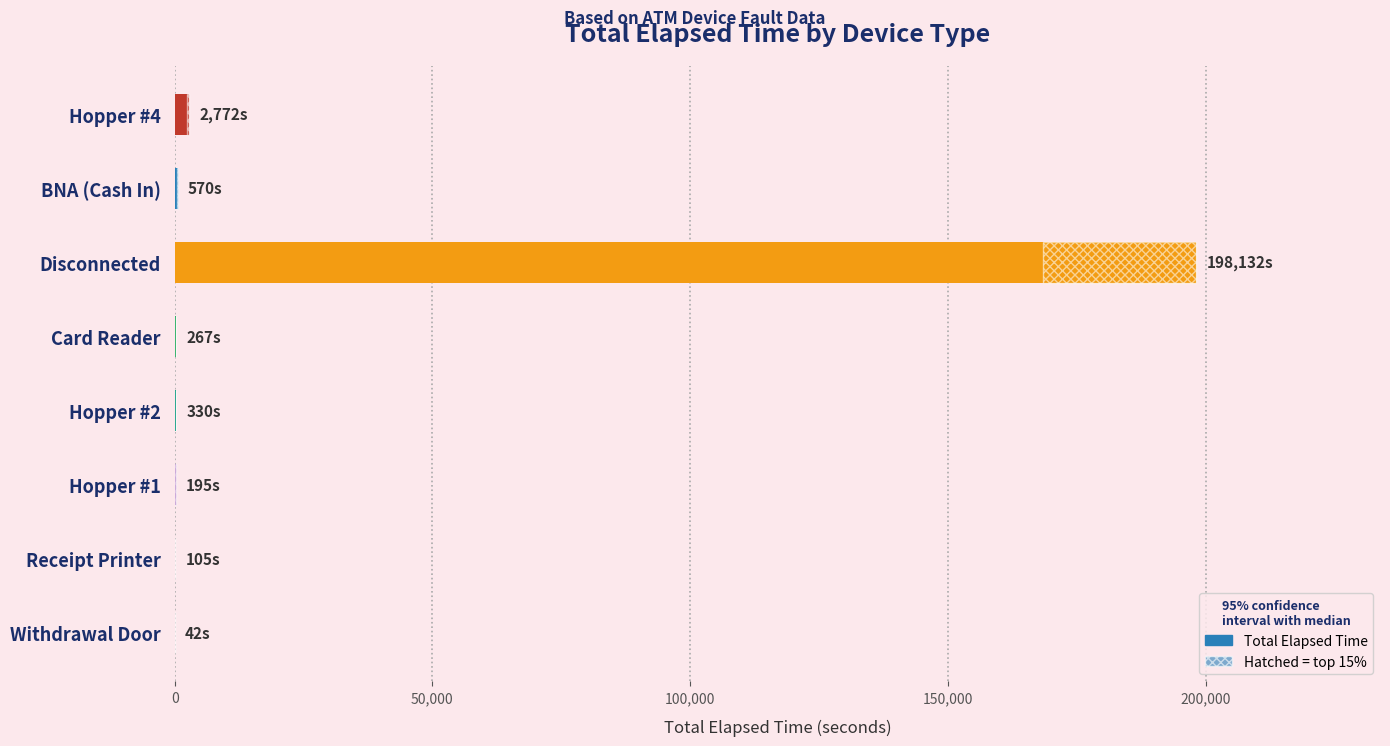

What is the average value?

25302